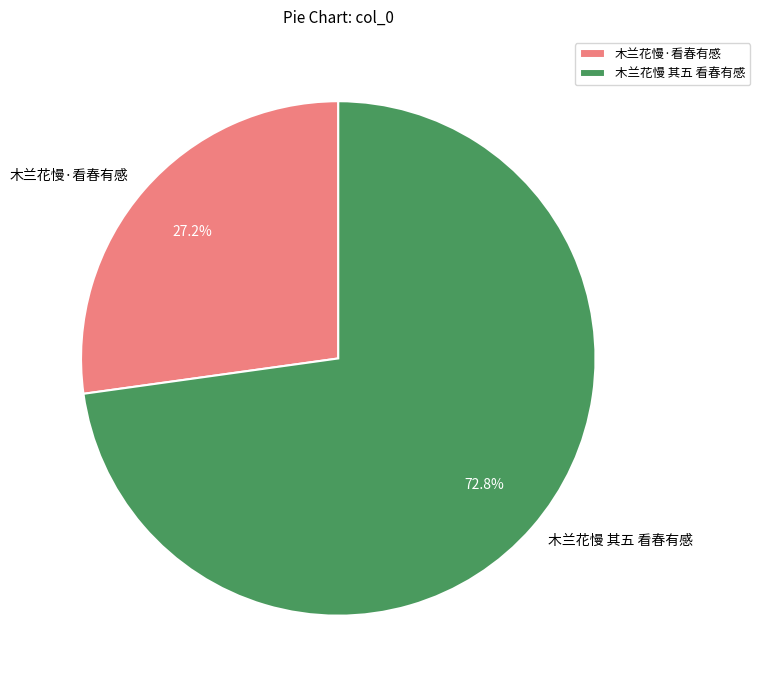

Which slice is the largest?

木兰花慢 其五 看春有感